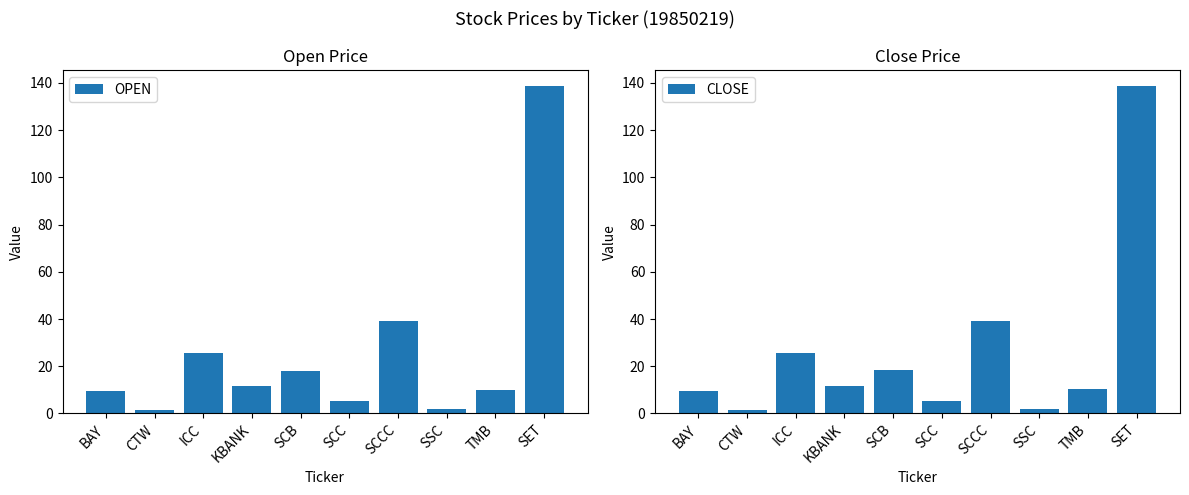

What is the value of the OPEN bar at the 6th from the left?

5.2